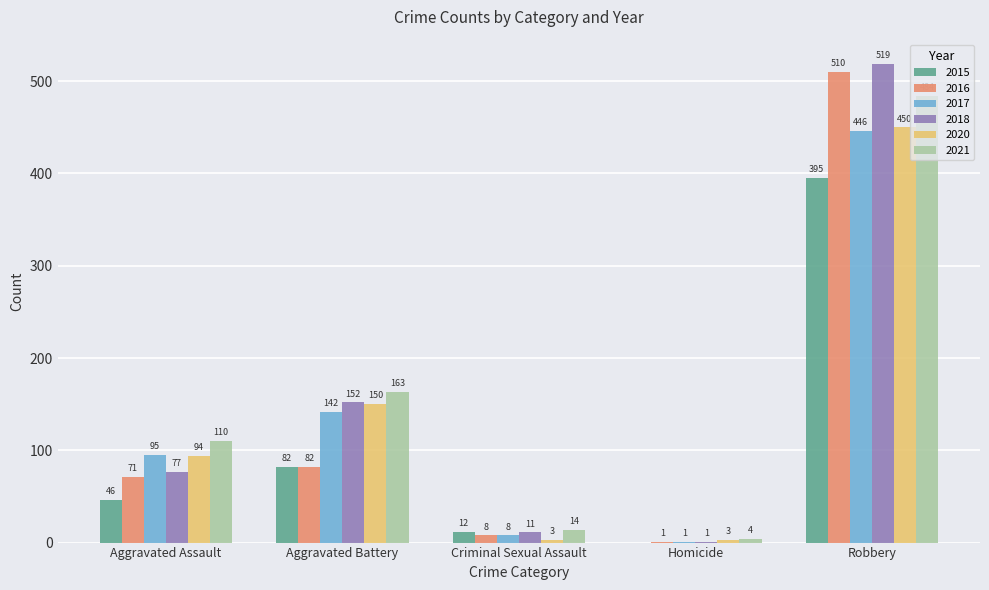

Between Aggravated Assault and Aggravated Battery, which series saw the biggest shift?

2018